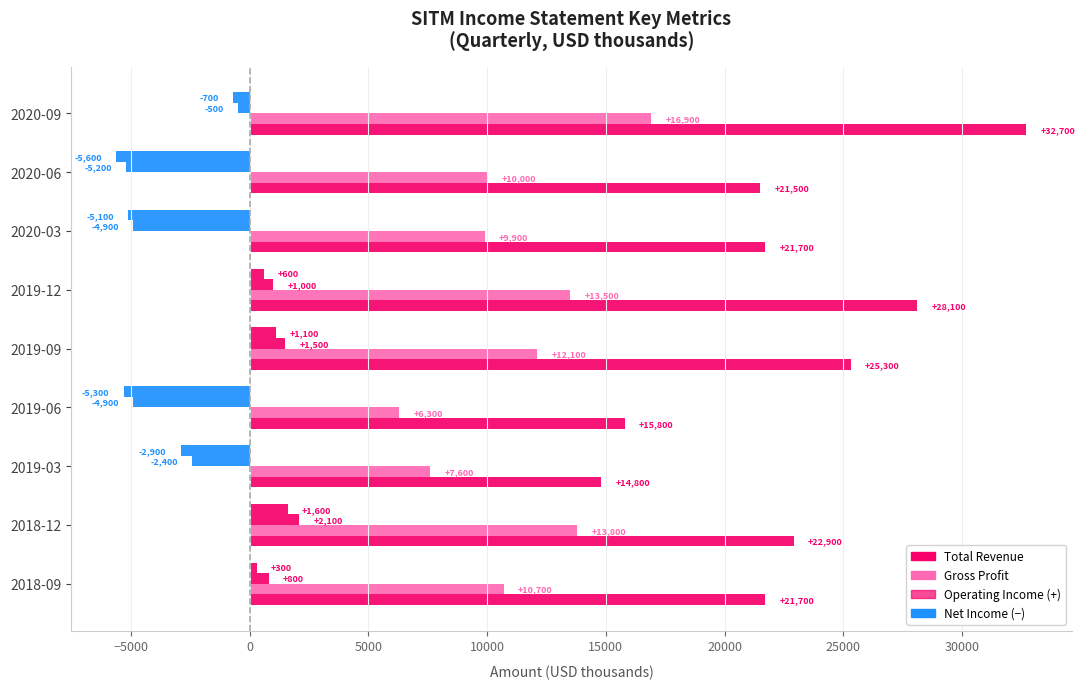

How many categories are shown in the chart?

9